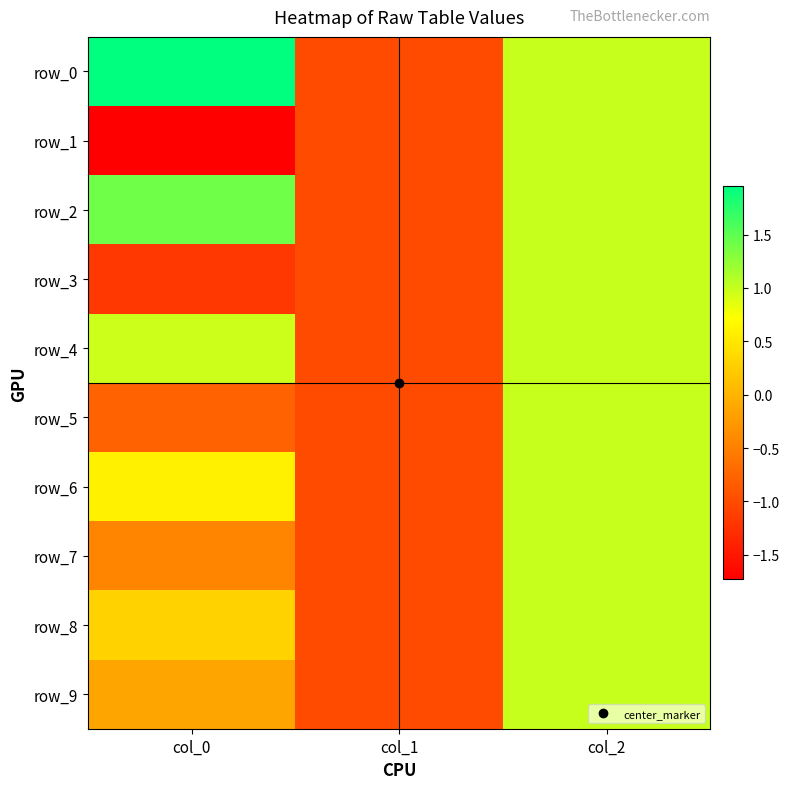

What is the average value of the row_0 series?

0.7